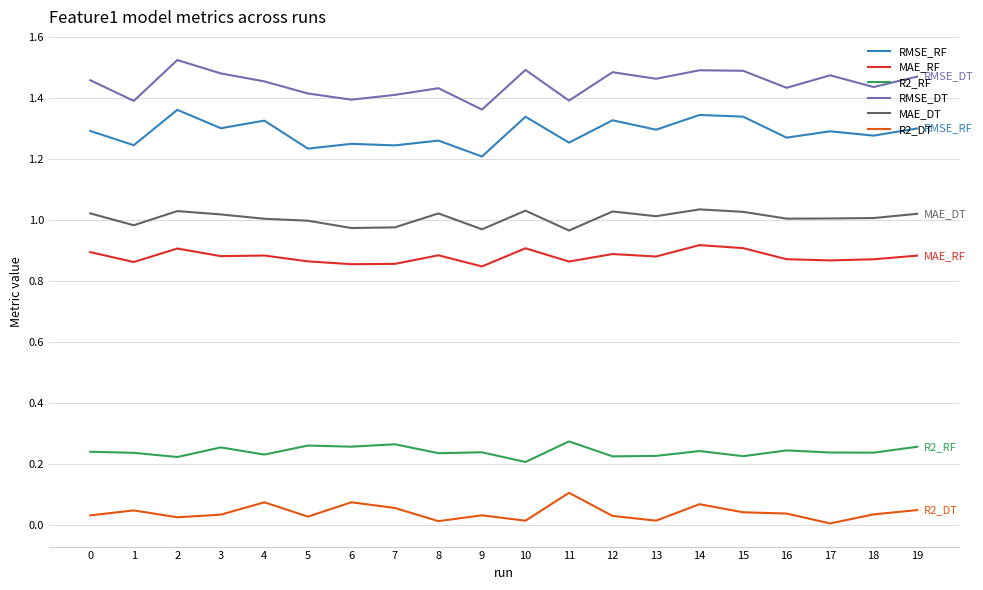

True or false: RMSE_RF and MAE_RF intersect in this chart.

False